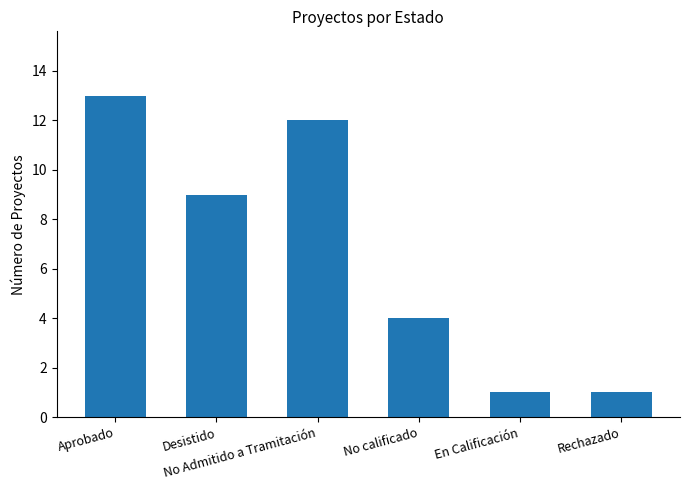

How many data points are less than 9?

3